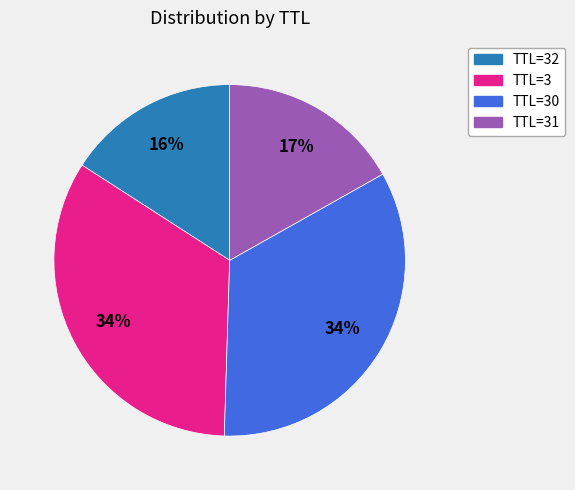

Is there any slice that represents more than half of the pie?

No